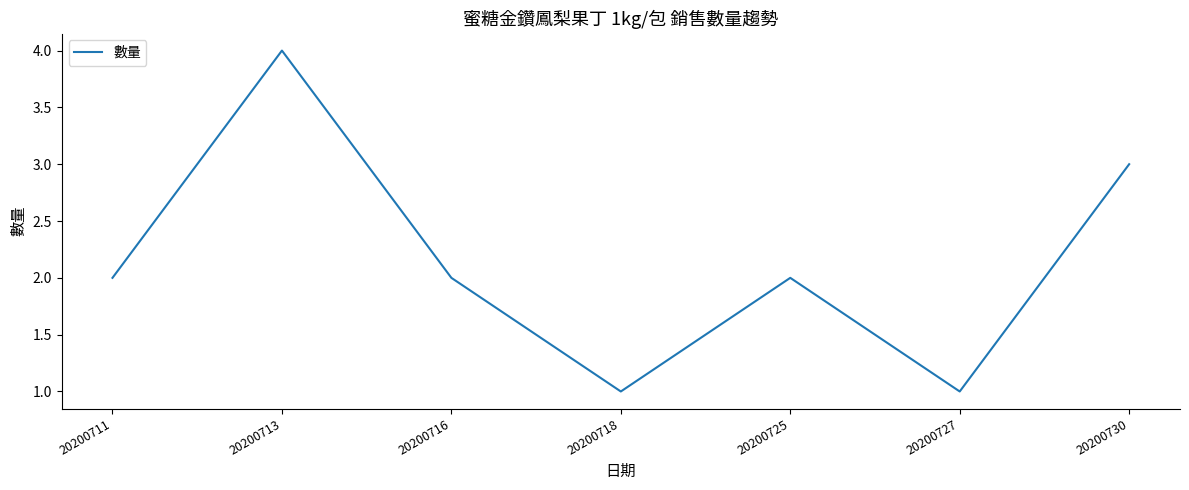

Between 20200718 and 20200730, which is larger?

20200730